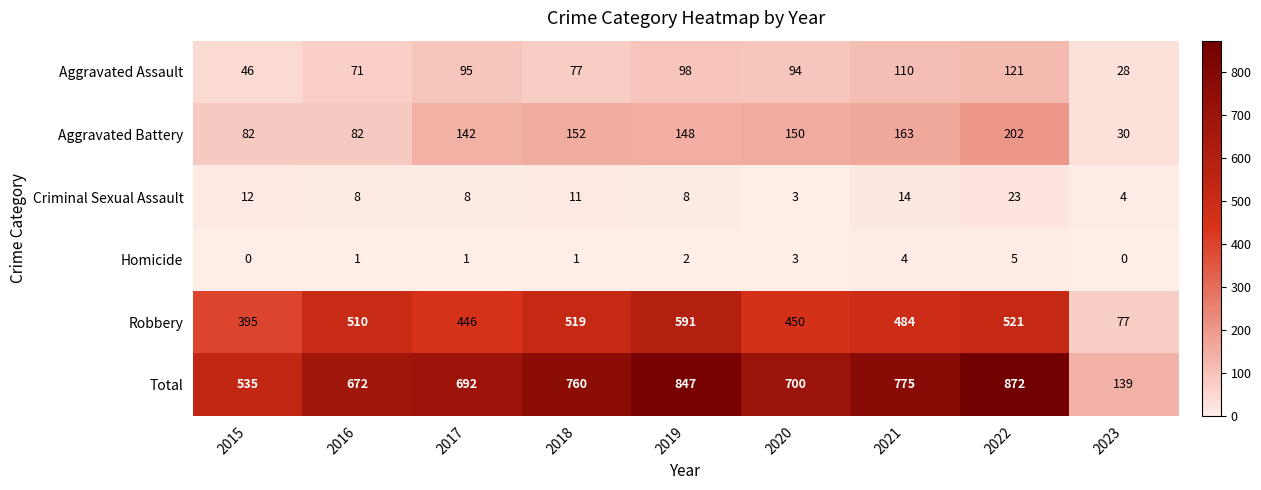

What is the lowest value of the Aggravated Assault series?

28